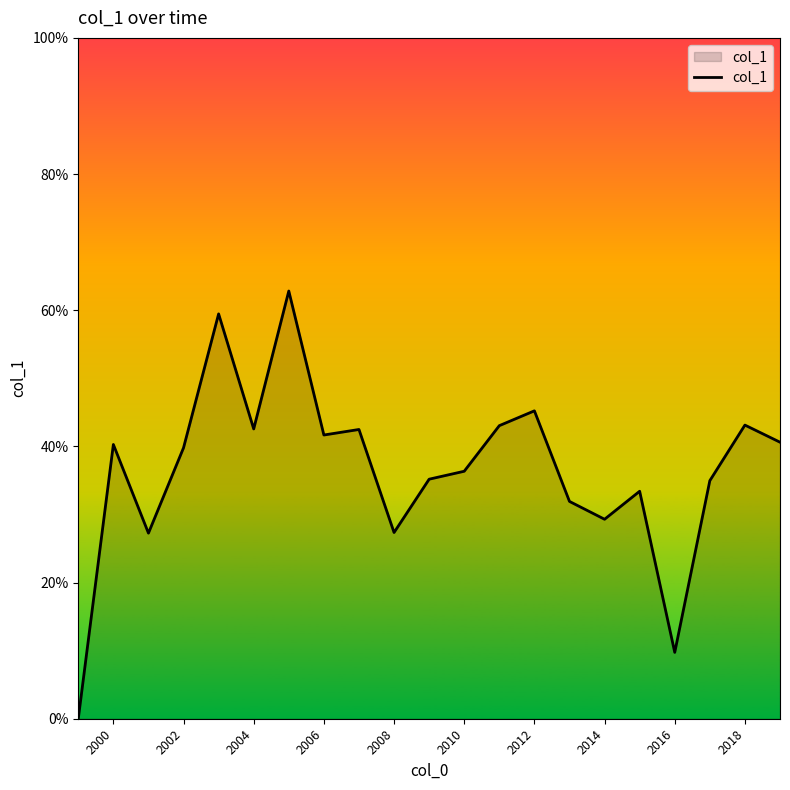

Does the chart have visible grid lines?

No